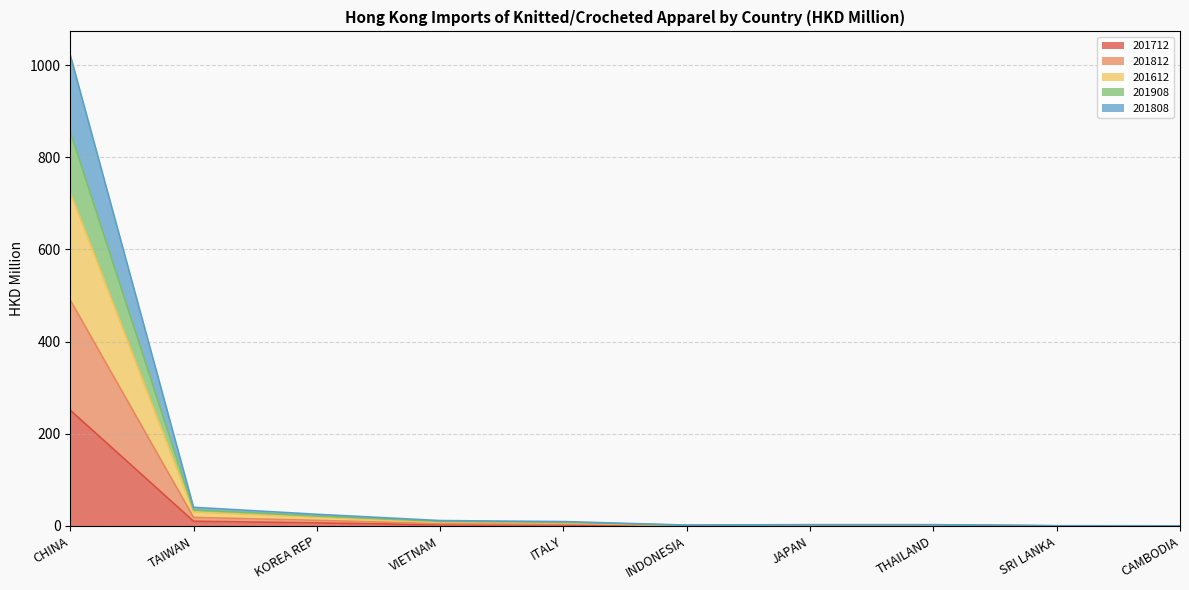

At which category is the sum across all series the highest?

CHINA